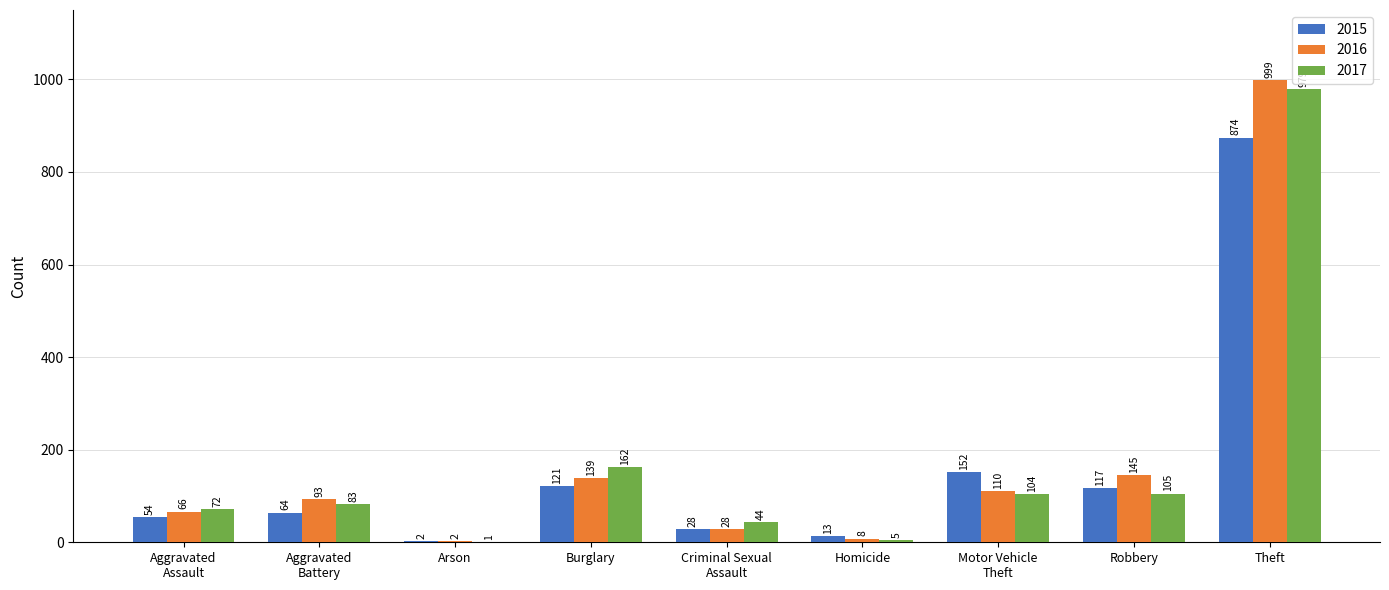

Reading left to right, transcribe all the data shown in this chart.

2015: Aggravated
Assault=54	Aggravated
Battery=64	Arson=2	Burglary=121	Criminal Sexual
Assault=28	Homicide=13	Motor Vehicle
Theft=152	Robbery=117	Theft=874
2016: Aggravated
Assault=66	Aggravated
Battery=93	Arson=2	Burglary=139	Criminal Sexual
Assault=28	Homicide=8	Motor Vehicle
Theft=110	Robbery=145	Theft=999
2017: Aggravated
Assault=72	Aggravated
Battery=83	Arson=1	Burglary=162	Criminal Sexual
Assault=44	Homicide=5	Motor Vehicle
Theft=104	Robbery=105	Theft=979